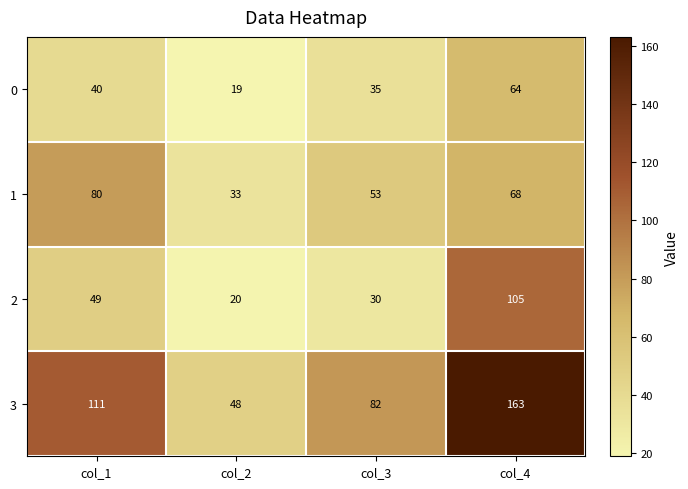

What is the difference between the 2 values at col_3 and col_4?

75